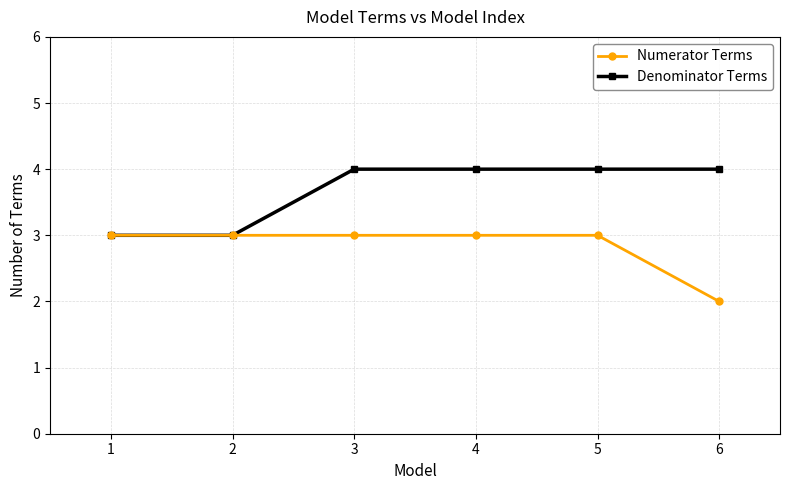

At 3, list the series in order from largest to smallest.

Denominator Terms, Numerator Terms